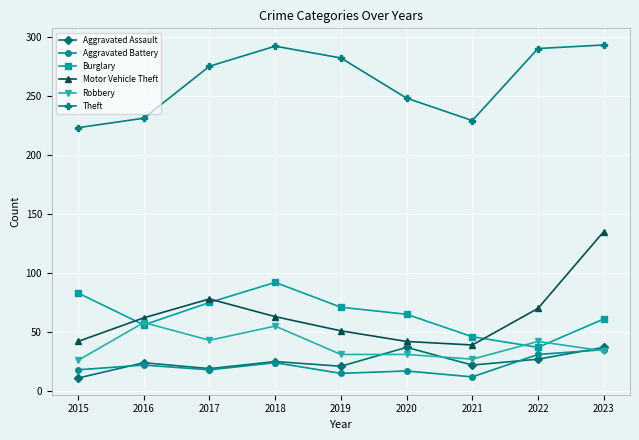

What is the maximum value shown in the chart?

293